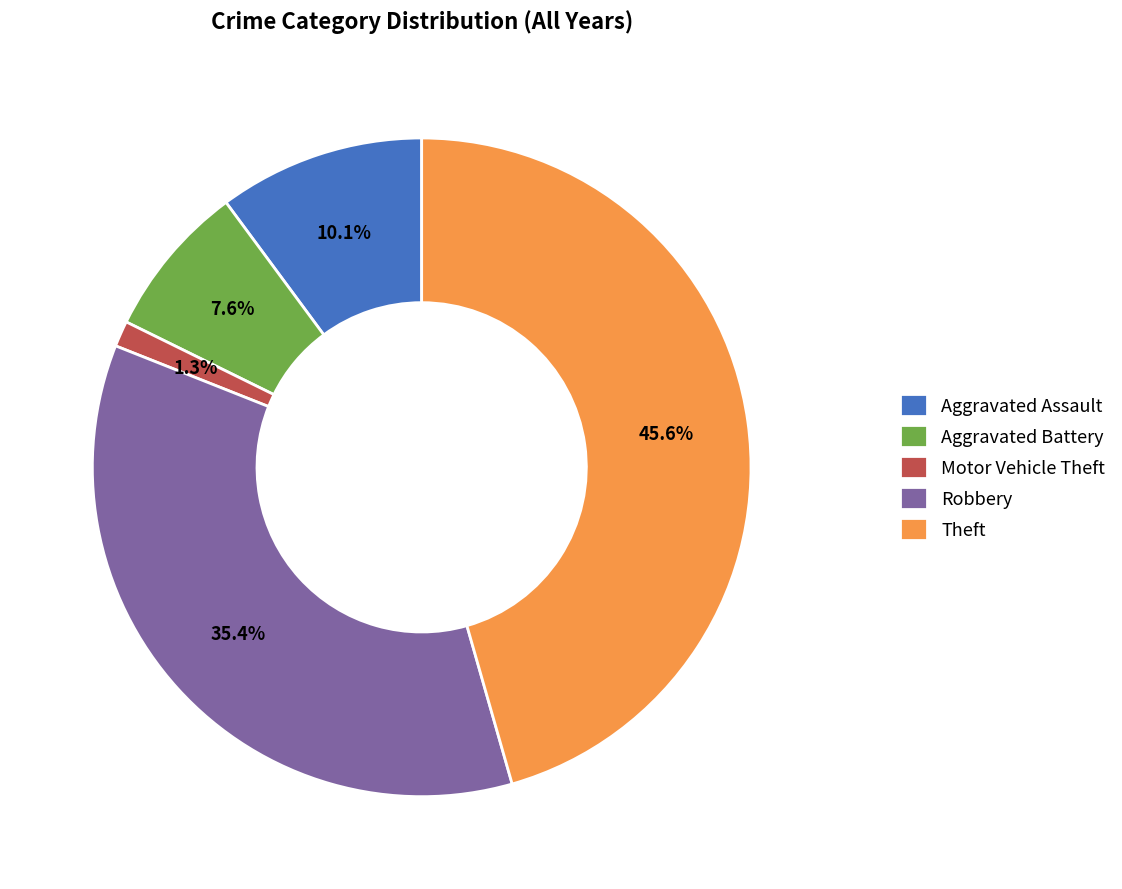

Between Motor Vehicle Theft and Robbery, which is larger?

Robbery